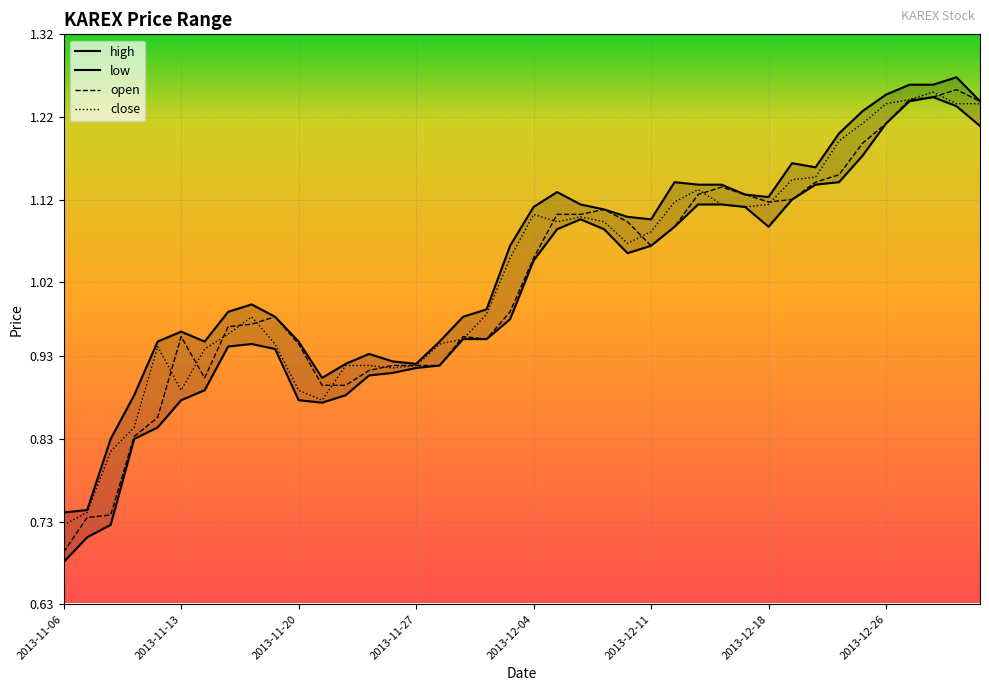

Where does the open series first go above 1?

2013-12-04